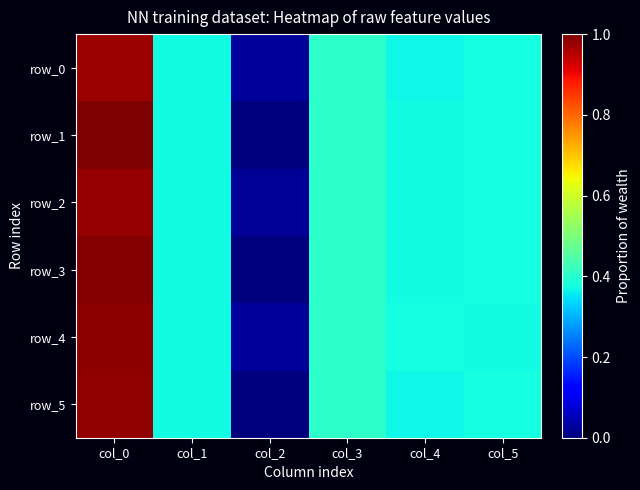

The row_2 series shows 0.0 at col_2. True or false?

True